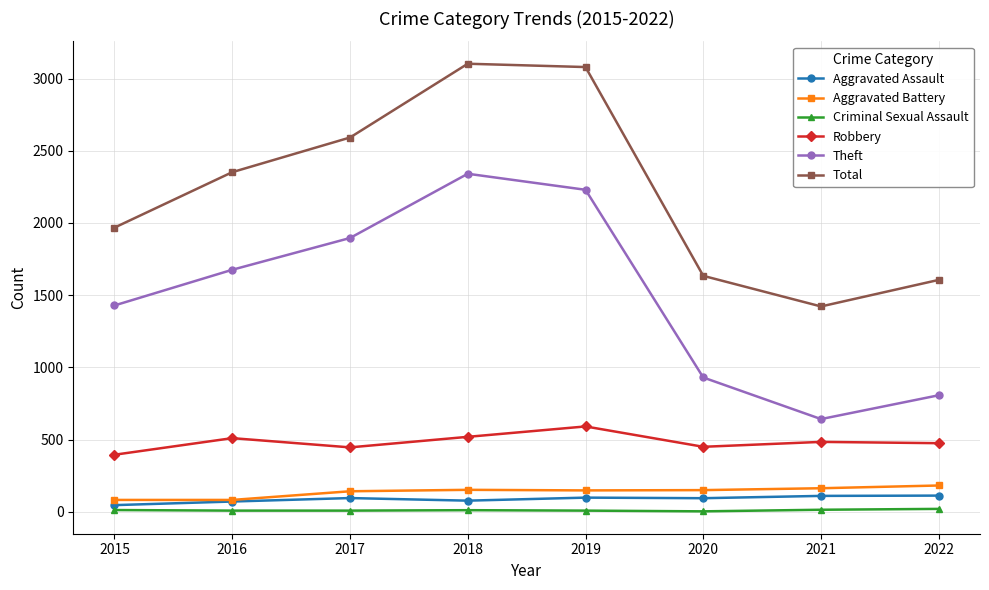

At 2021, list the series in order from largest to smallest.

Total, Theft, Robbery, Aggravated Battery, Aggravated Assault, Criminal Sexual Assault